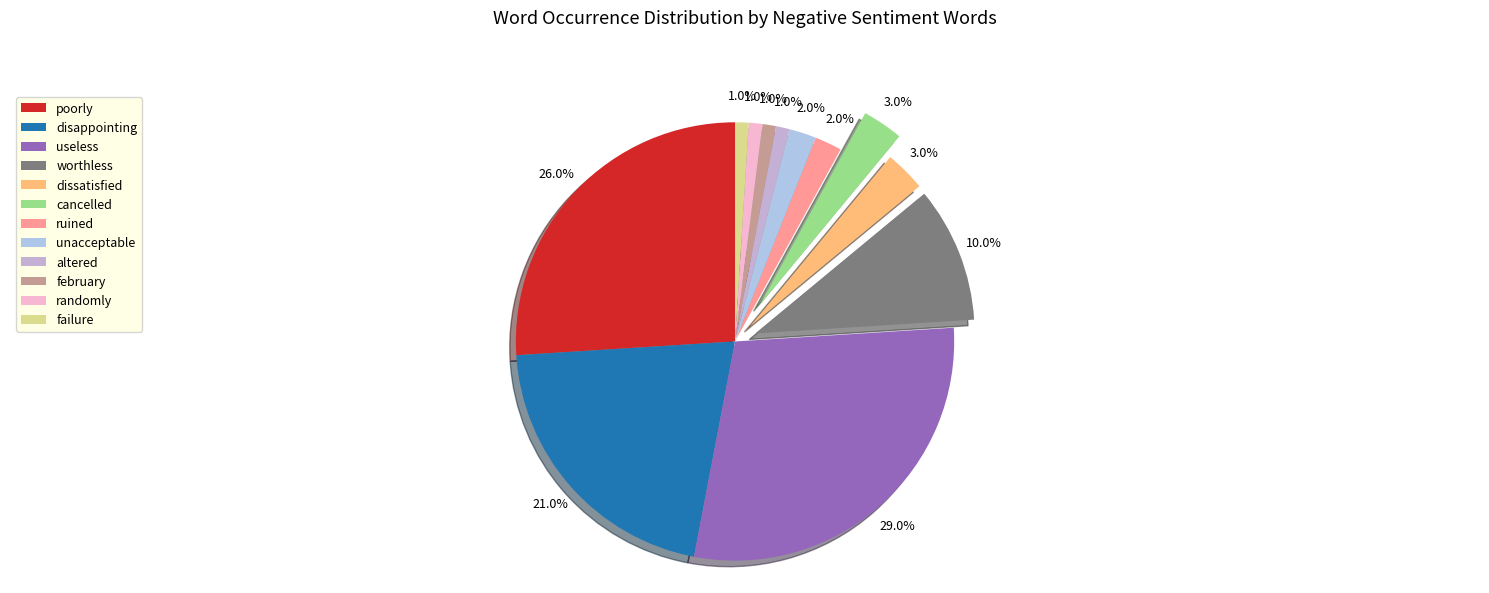

Does dissatisfied account for over 50% of the chart?

No